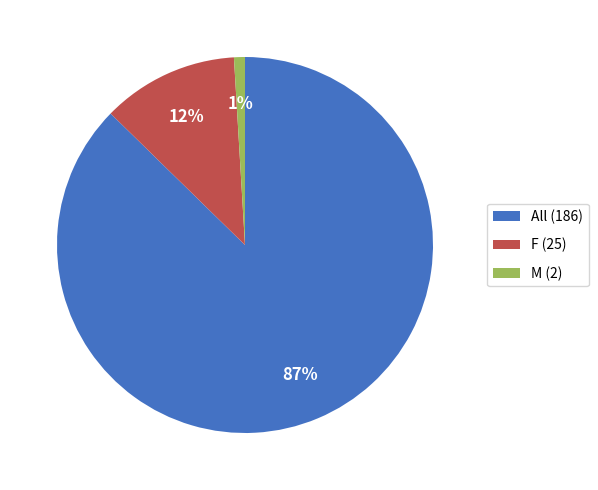

To the nearest percent, what is the average slice percentage?

33%